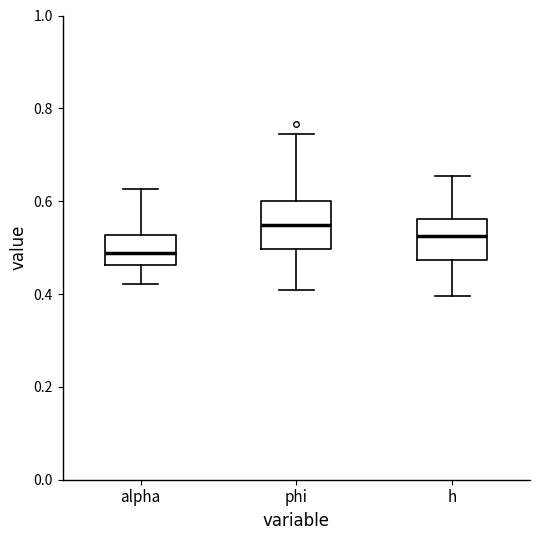

Reading left to right, read every box against the y-axis: the position of its median line, the range the box covers, and the ends of its whiskers. The values are not printed on the chart, so give them approximately, as read against the axis.

alpha: median 0.48, box 0.46 to 0.52, whiskers 0.42 to 0.62
phi: median 0.54, box 0.50 to 0.60, whiskers 0.40 to 0.74
h: median 0.52, box 0.48 to 0.56, whiskers 0.40 to 0.66